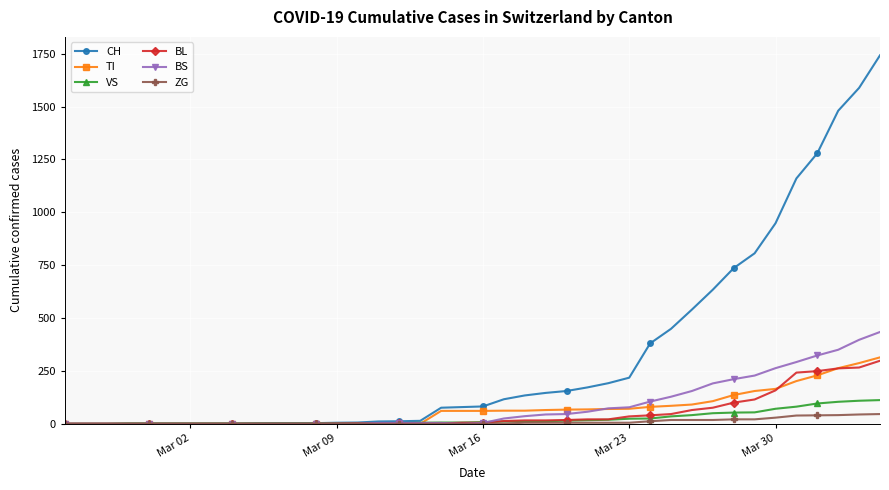

What is the maximum value for ZG?

46